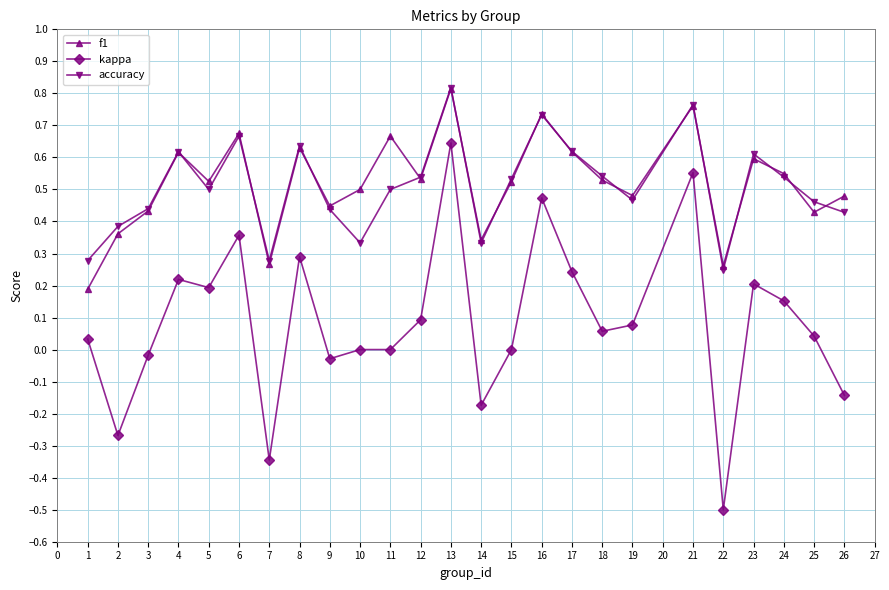

At which category is the sum across all series the highest?

13